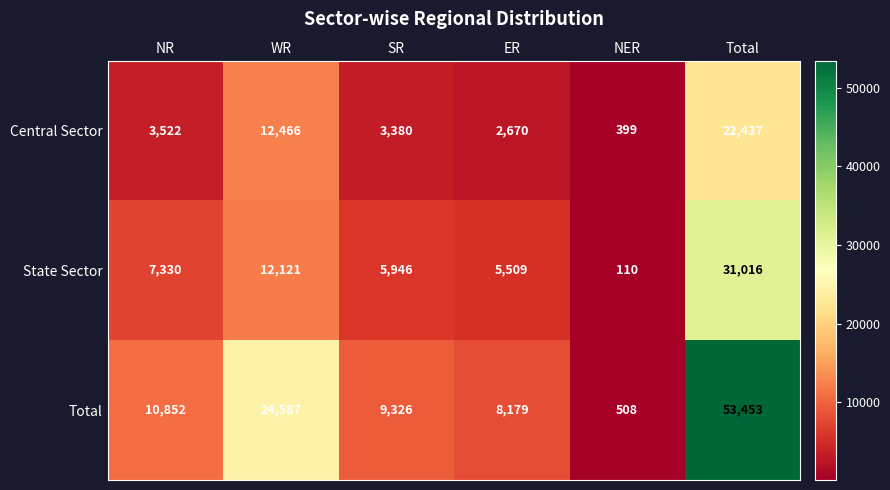

The value of Total at WR is 24587. True or false?

True